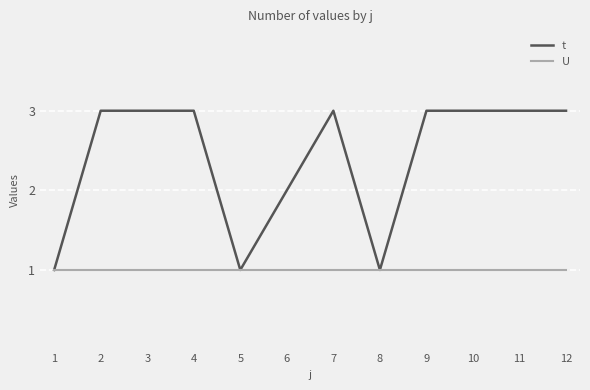

Reading left to right, extract all data points from this chart.

t: 1	3	3	3	1	2	3	1	3	3	3	3
U: 1	1	1	1	1	1	1	1	1	1	1	1